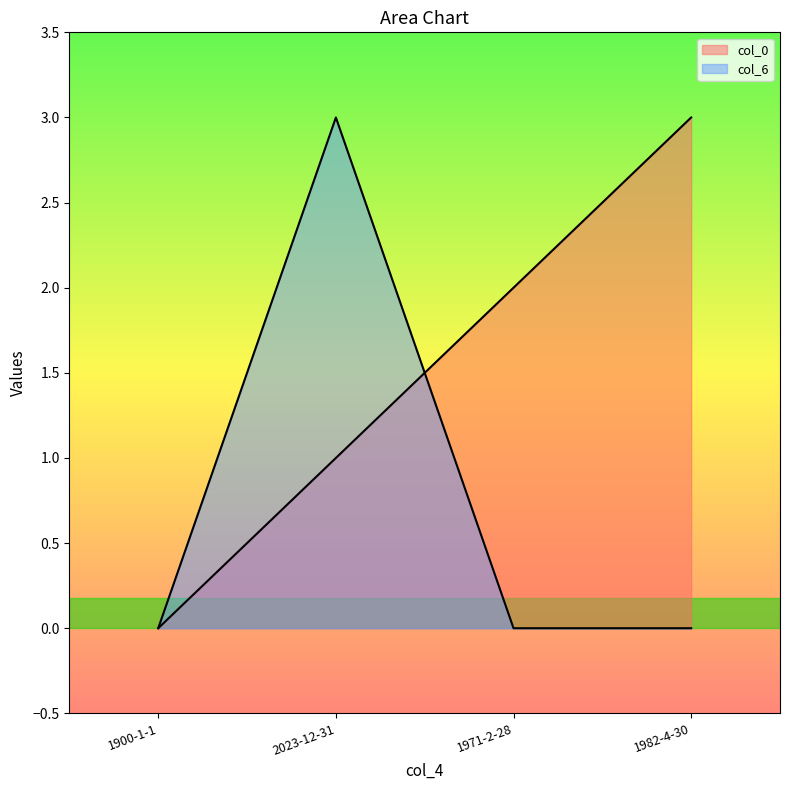

Reading right to left, transcribe all the data shown in this chart.

col_0: 3.0	2.0	1.0	0.0
col_6: 0.0	0.0	3.0	0.0